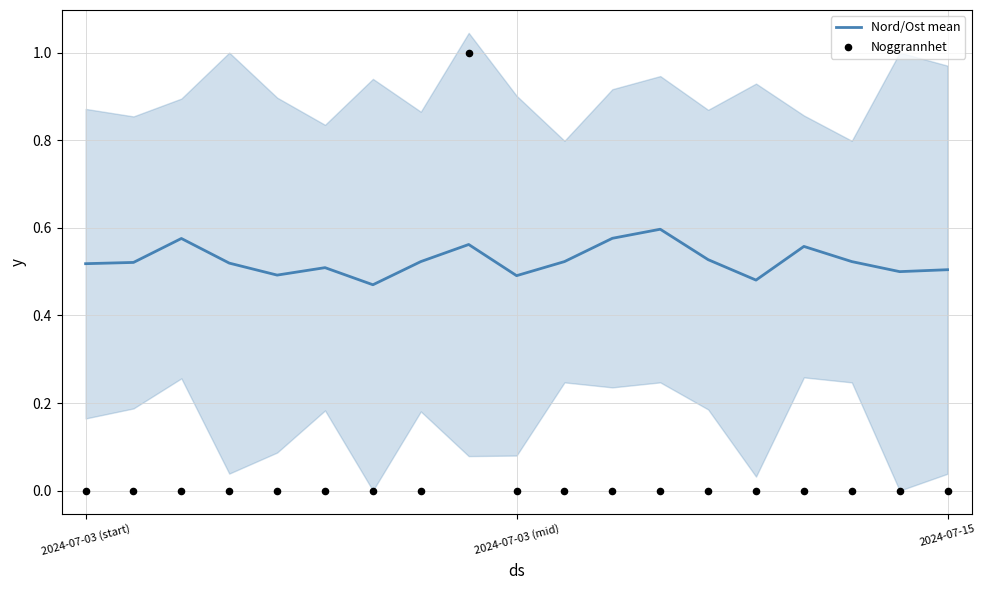

Which series contains the lowest Y value?

Noggrannhet